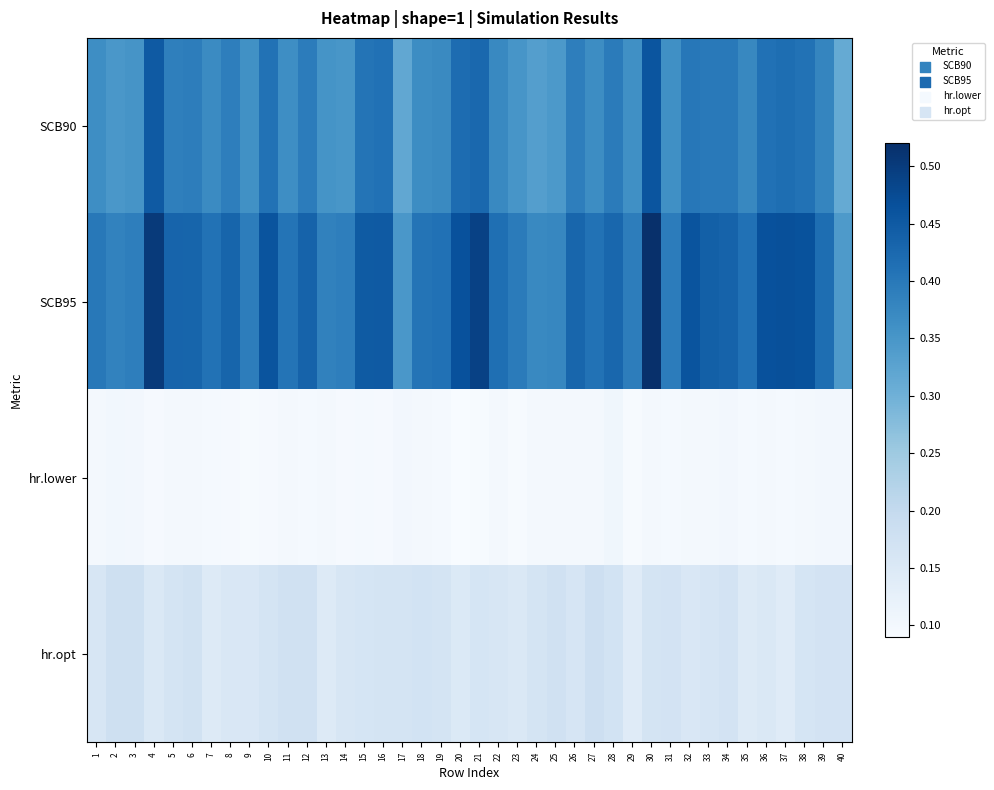

What is the spread (max minus min) of values at 8?

0.3